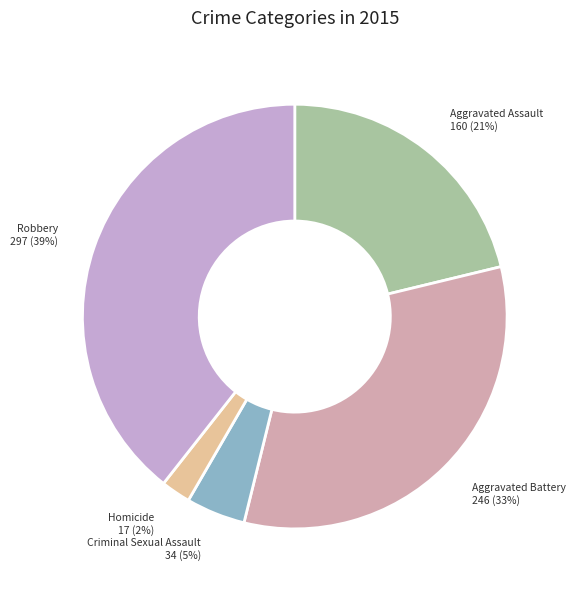

Between Homicide and Robbery, which is larger?

Robbery